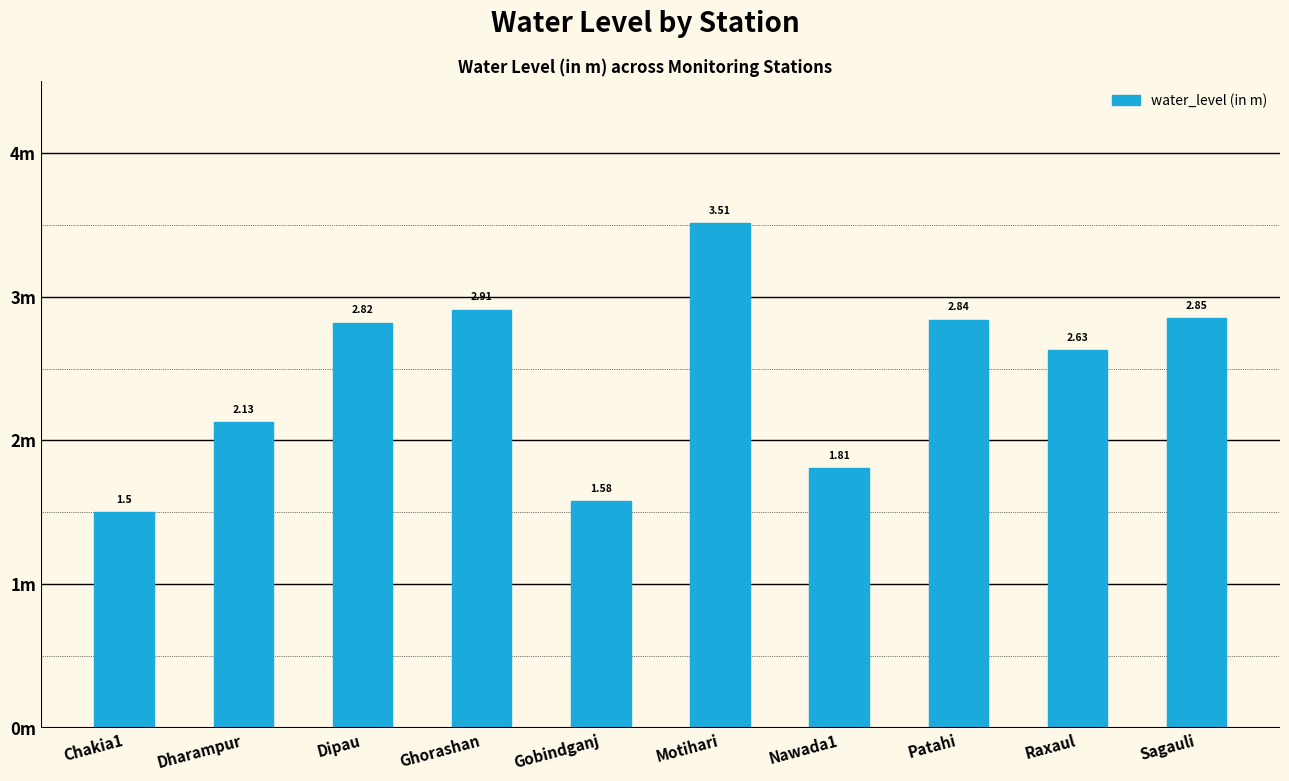

True or false: the data shows 1.8 at Nawada1.

True